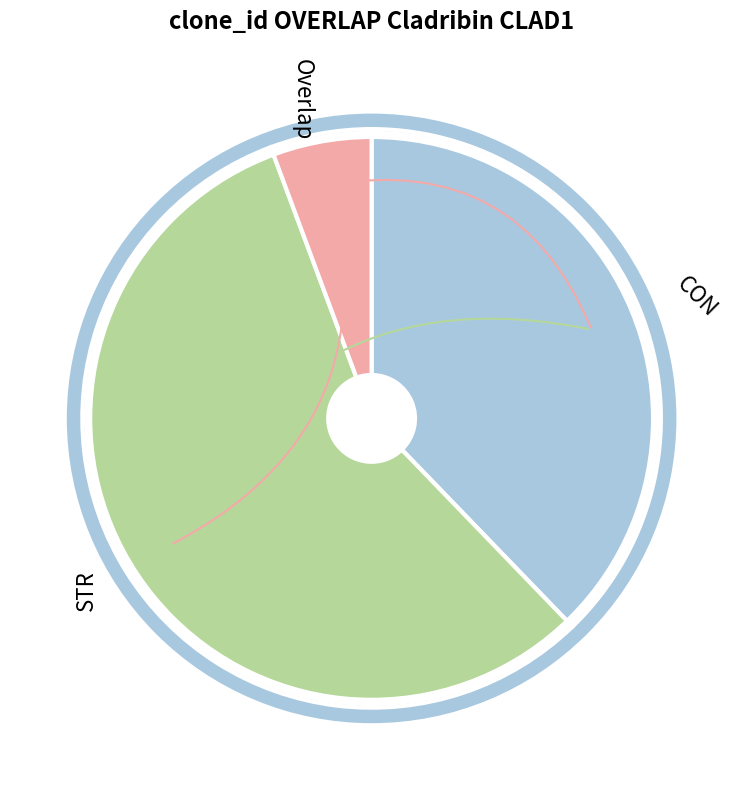

Is STR the majority of the pie?

Yes